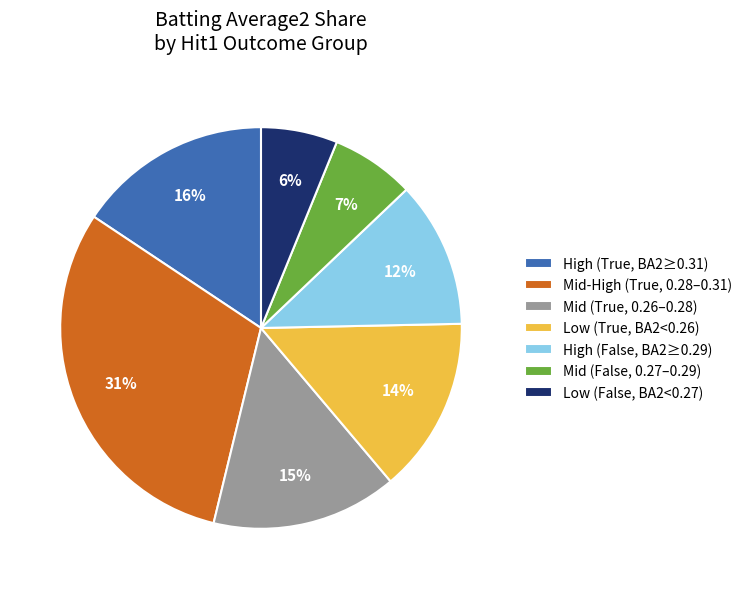

Which slice is the smallest?

Low (False, BA2<0.27)